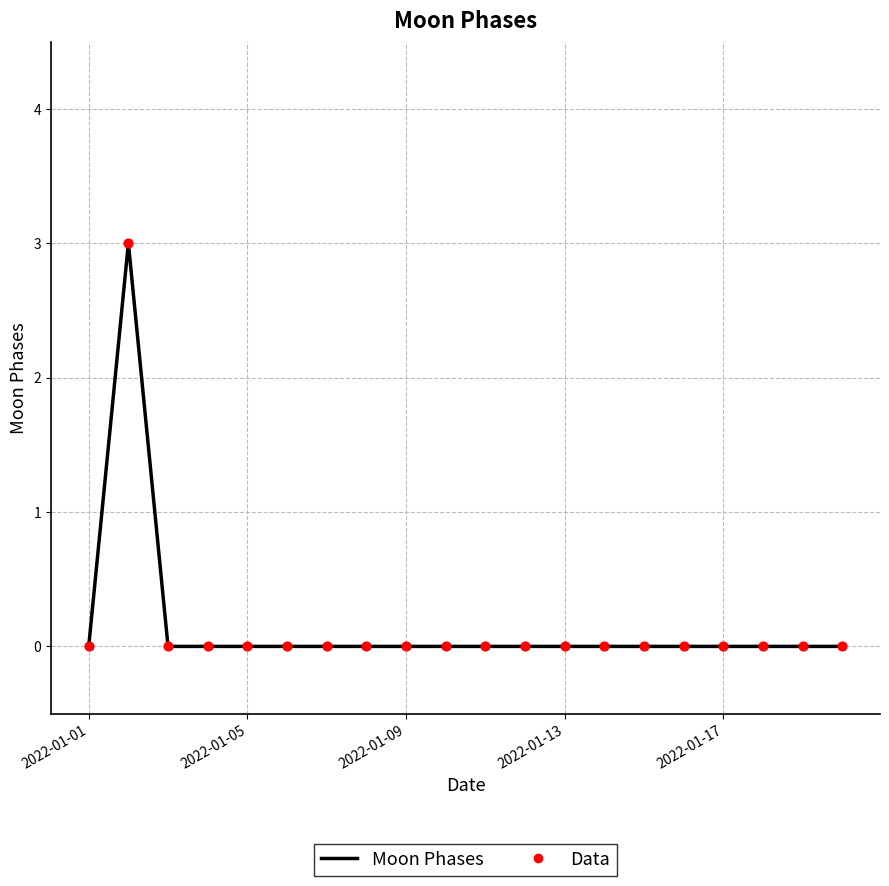

What is the difference between the maximum and minimum values?

3